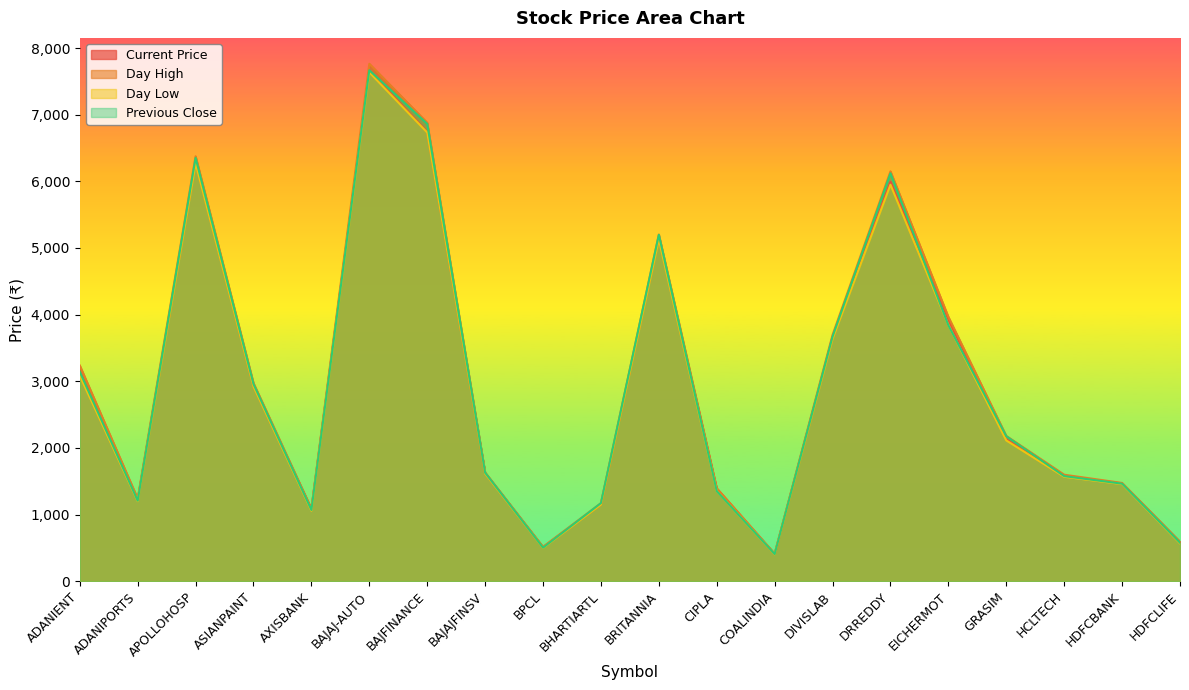

The Day Low series shows 1352.0 at CIPLA. True or false?

True